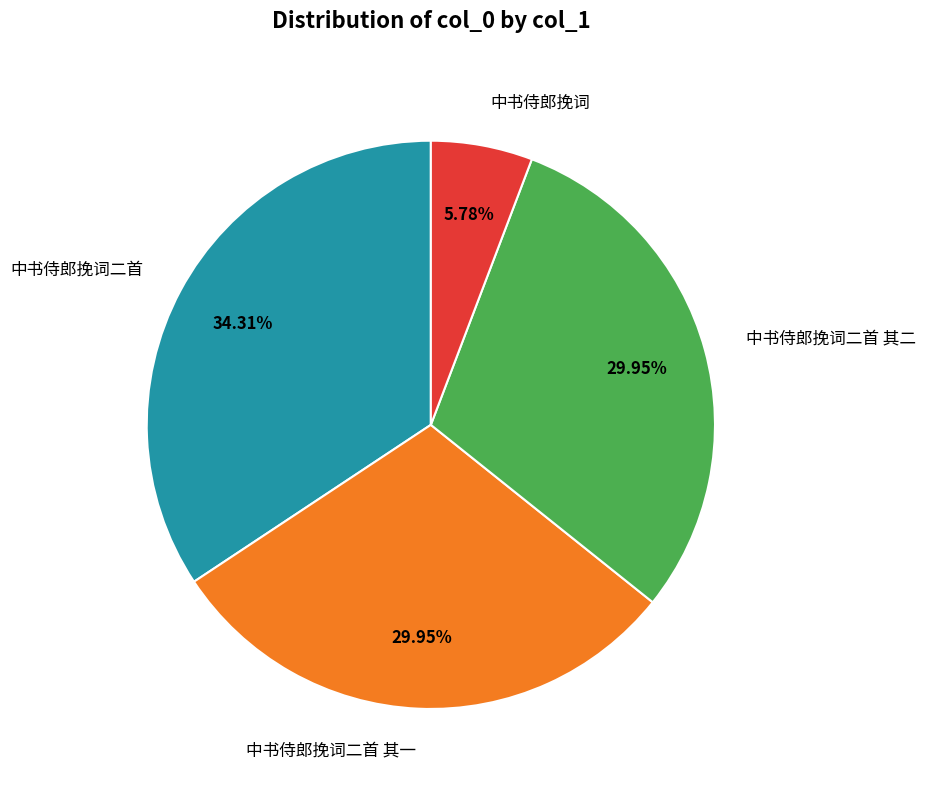

How many segments does this pie chart have?

4